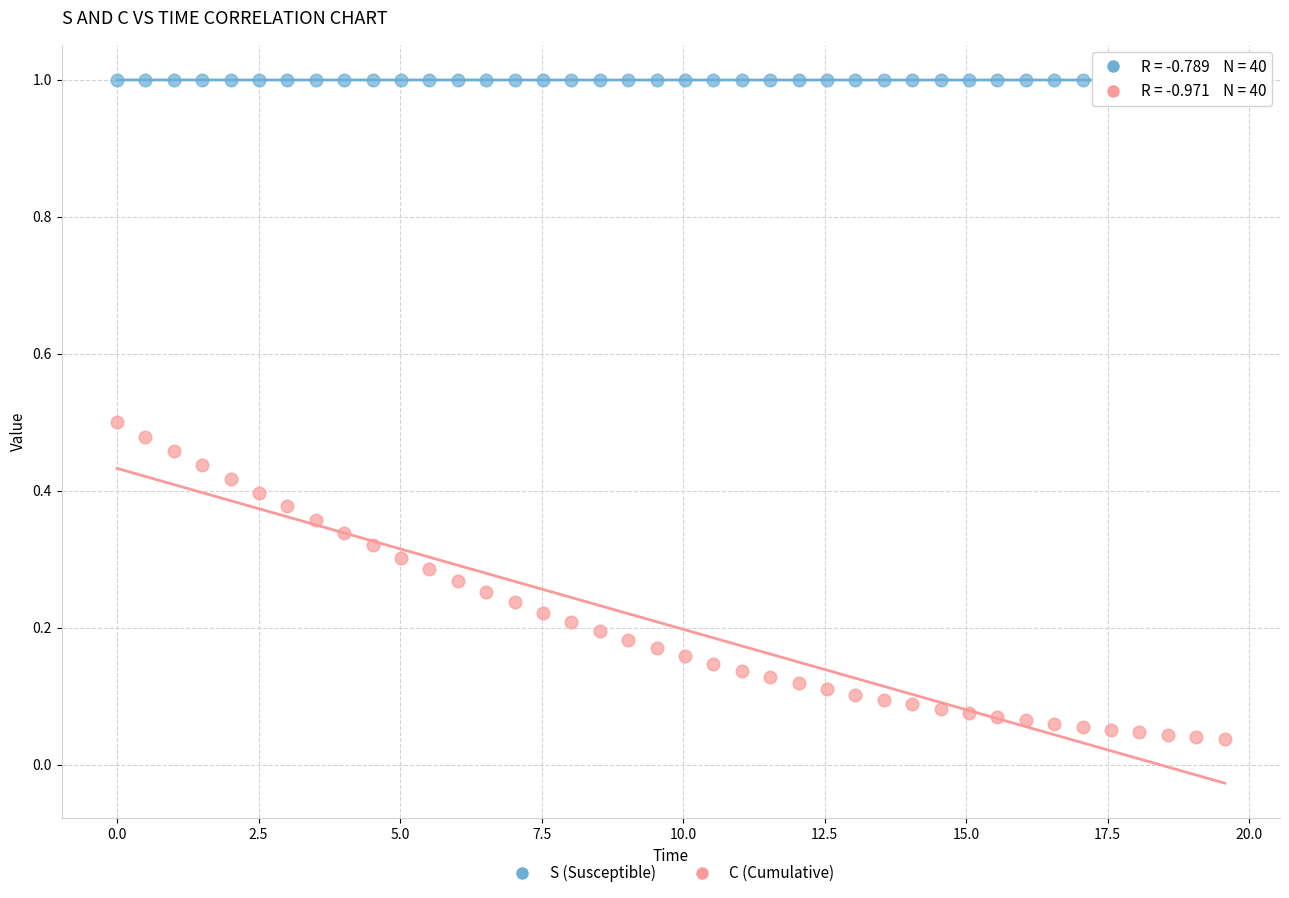

Across all data points, what is the range of Y values (max minus min)?

1.0